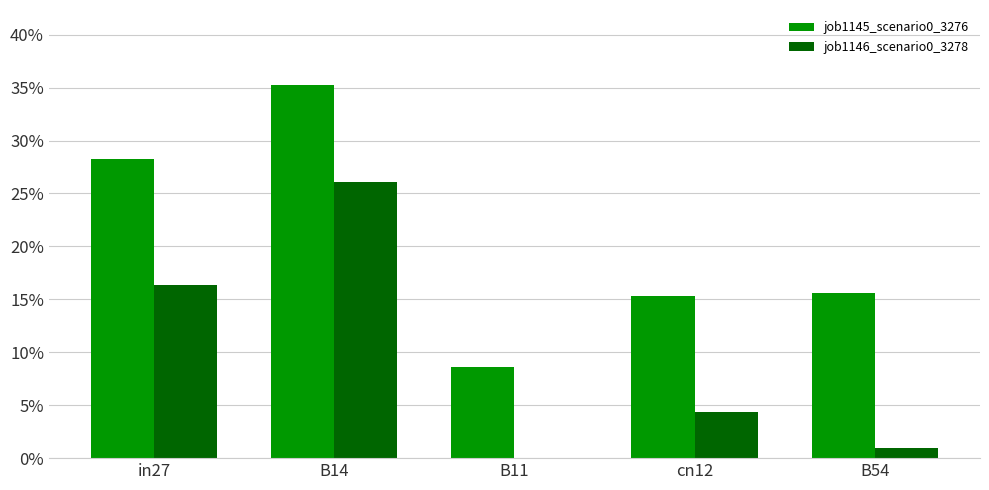

Which category has the highest value across all series?

B14